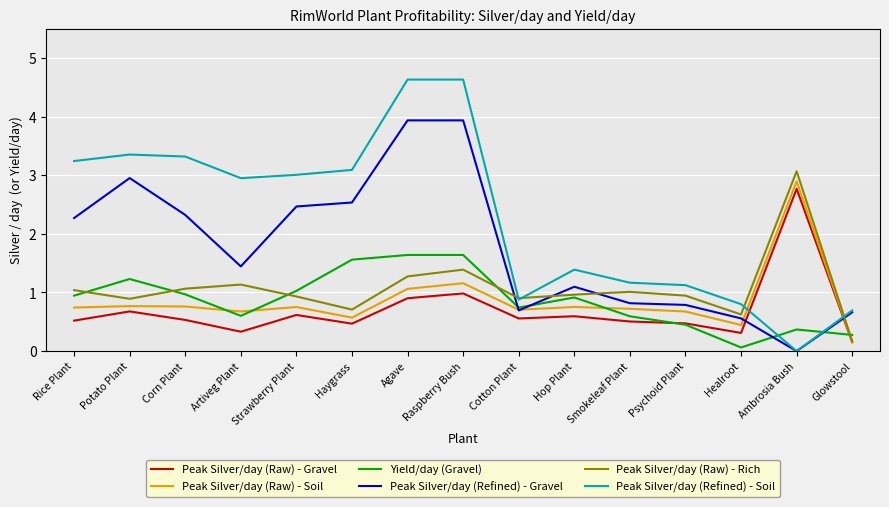

Which series has the widest spread of values?

Peak Silver/day (Refined) - Soil